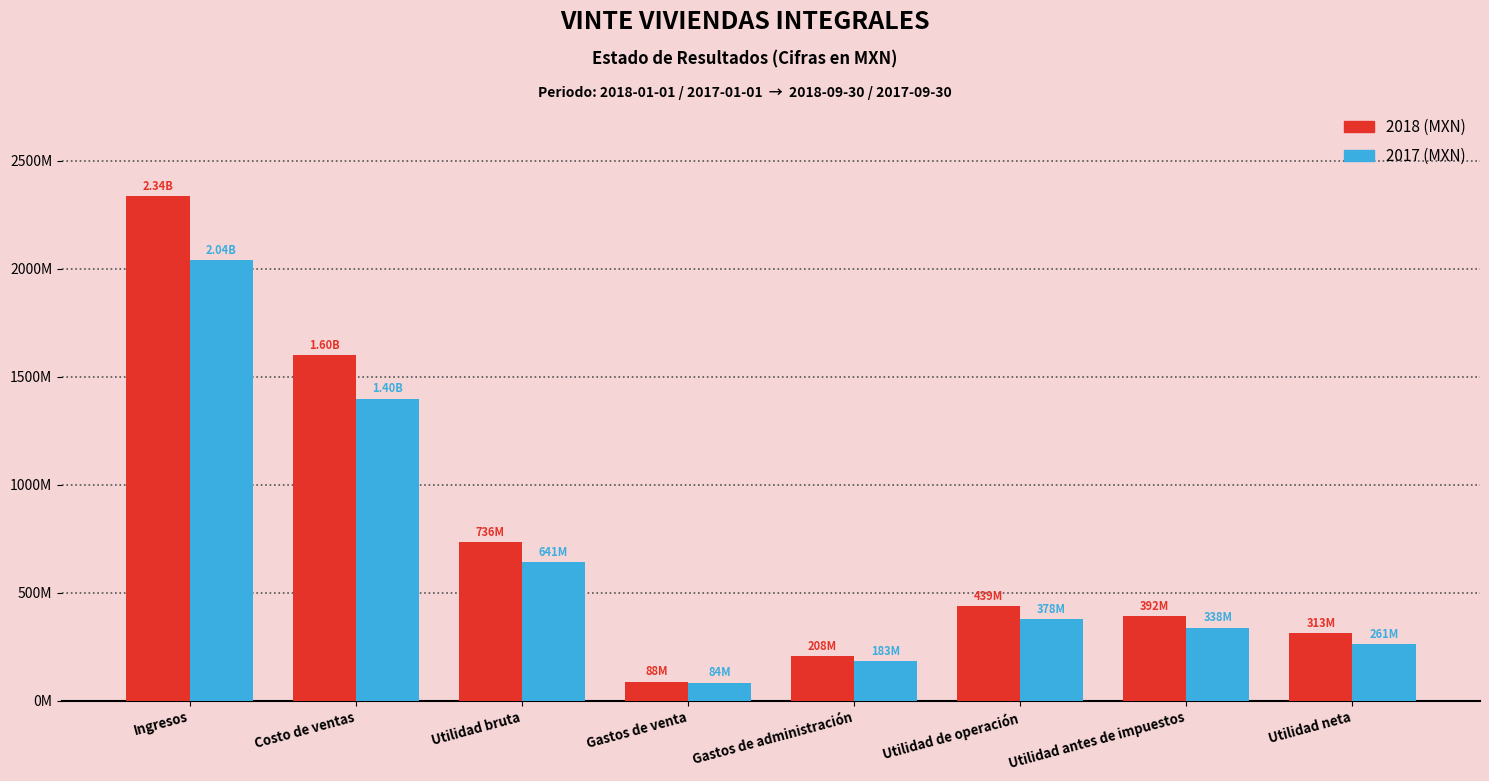

What are all the series names shown in the legend?

2018 (MXN), 2017 (MXN)